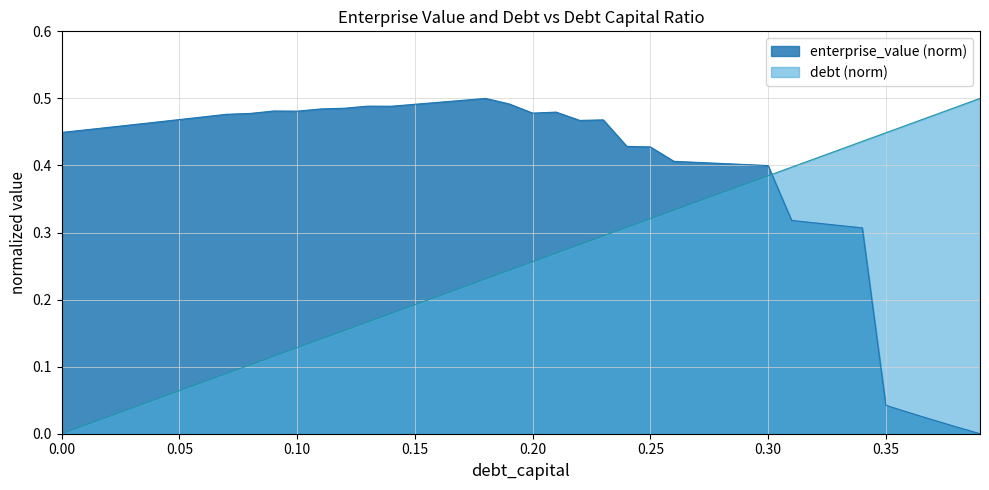

List the series in order of their overall mean, lowest first.

debt (norm), enterprise_value (norm)